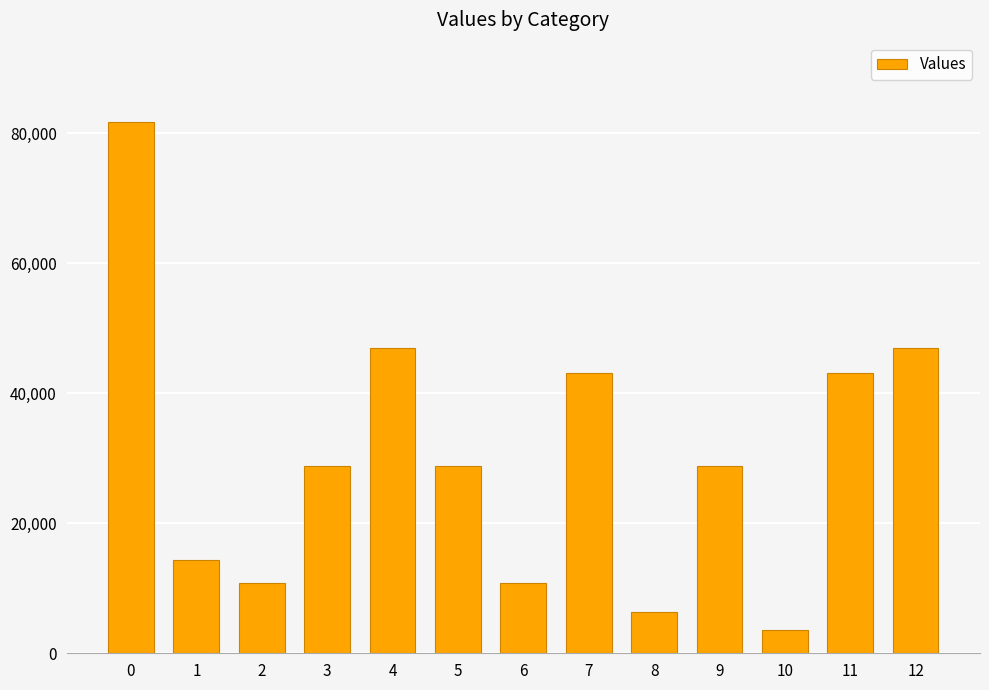

What is the value of the 2nd bar from the left?

14400